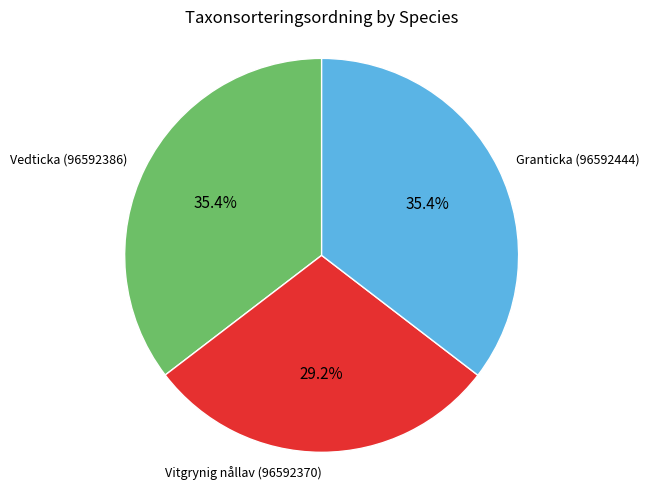

What is the smallest slice in the pie chart?

Vitgrynig nållav (96592370)